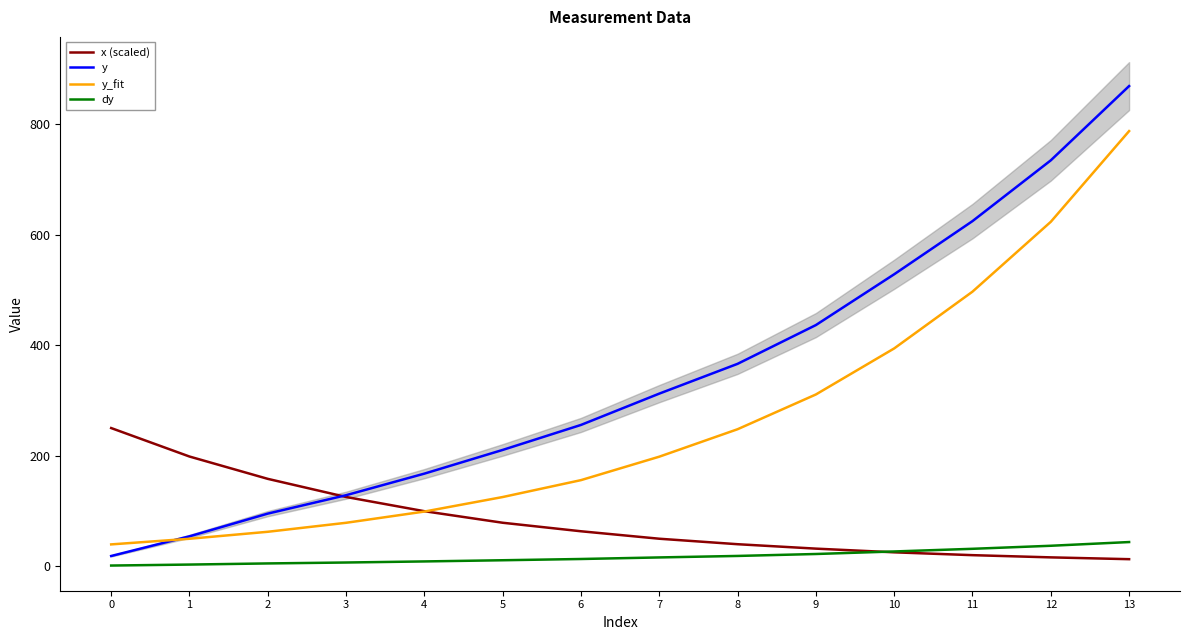

Rank the series by their maximum value, from lowest to highest.

dy, x (scaled), y_fit, y